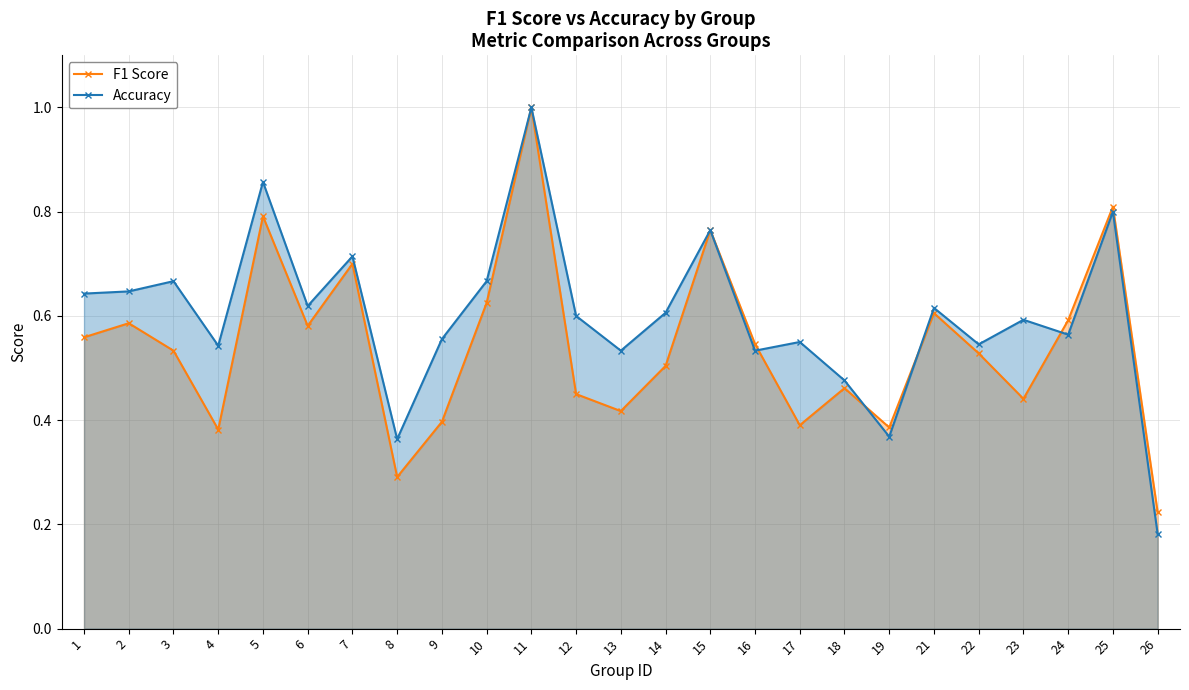

What is the difference between the maximum and second lowest values in the Accuracy series?

0.6